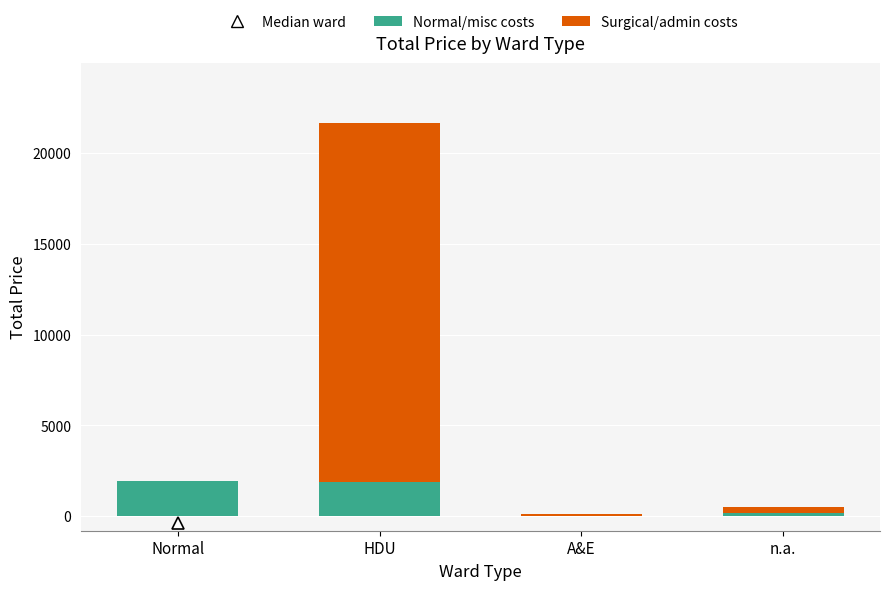

At which category is the sum across all series the highest?

HDU